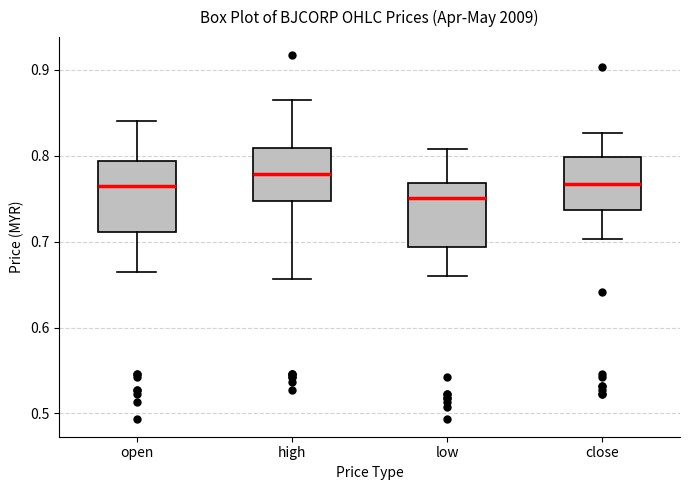

Reading left to right, transcribe this box plot: for each box, give where its median line is, the range the box spans, and where its two whiskers end, as read against the y-axis. The values are not printed on the chart, so give them approximately, as read against the axis.

open: median 0.77, box 0.71 to 0.79, whiskers 0.67 to 0.84
high: median 0.78, box 0.75 to 0.81, whiskers 0.66 to 0.87
low: median 0.75, box 0.69 to 0.77, whiskers 0.66 to 0.81
close: median 0.77, box 0.74 to 0.80, whiskers 0.70 to 0.83